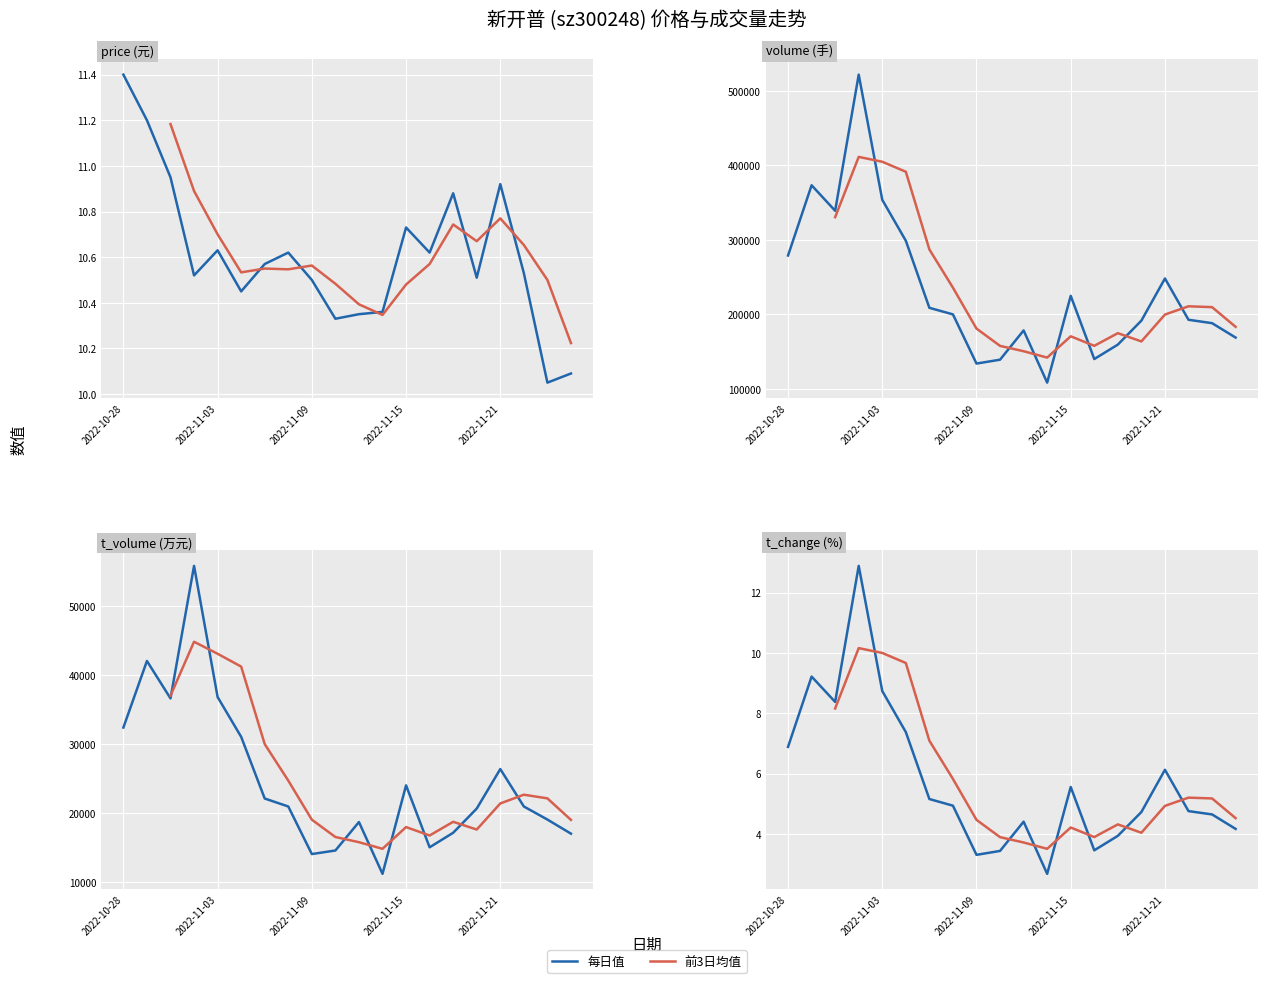

What is the difference between the second highest and second lowest values in the price series?

1.1